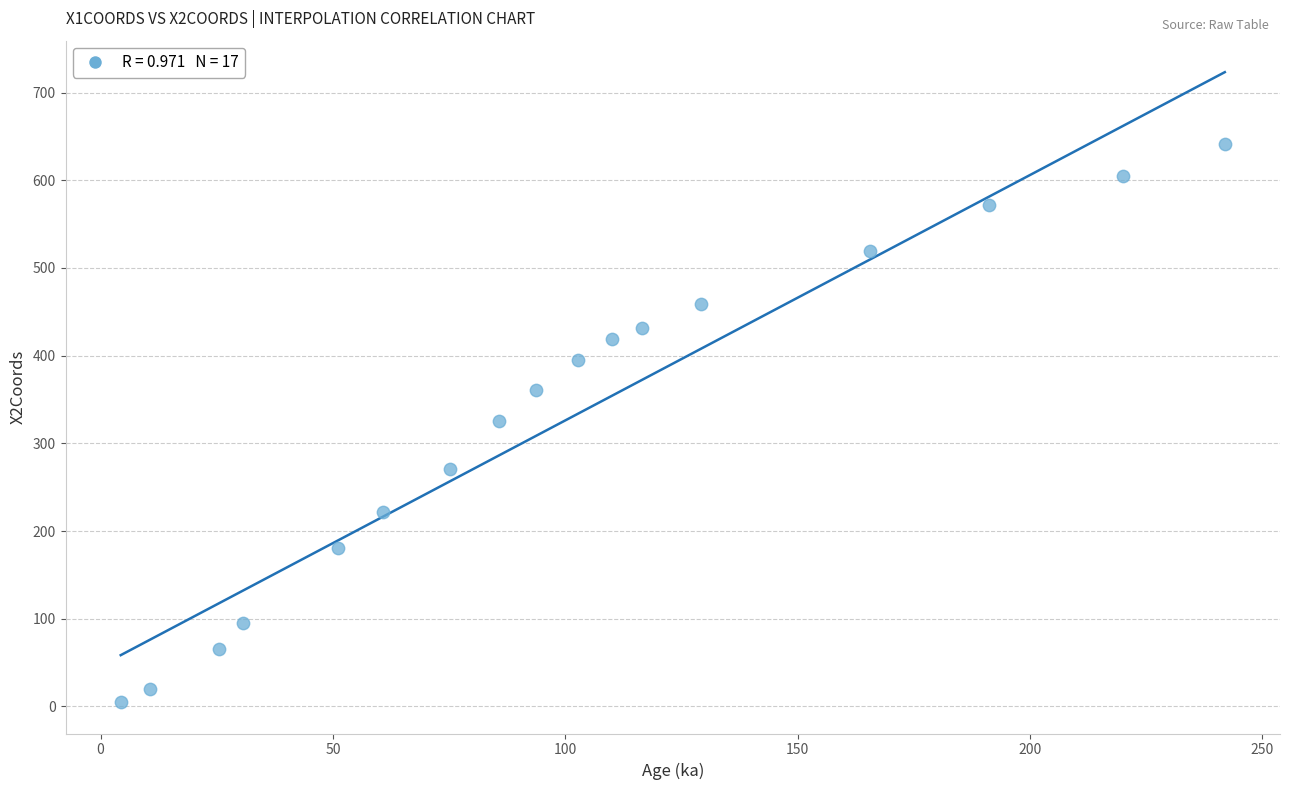

What is the range of Y values (max minus min)?

636.1